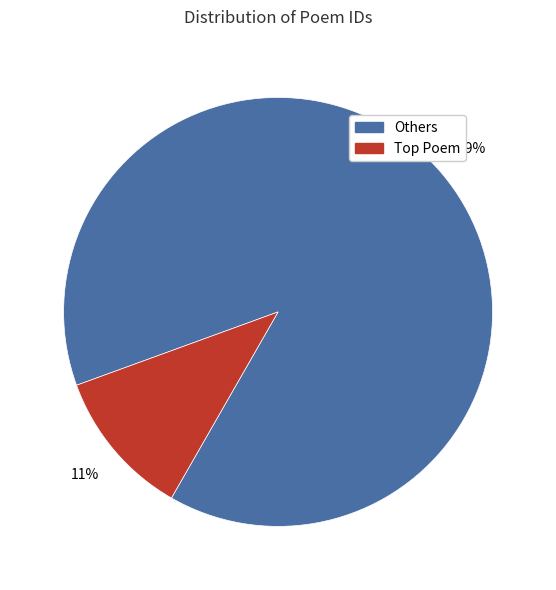

How many segments does this pie chart have?

2